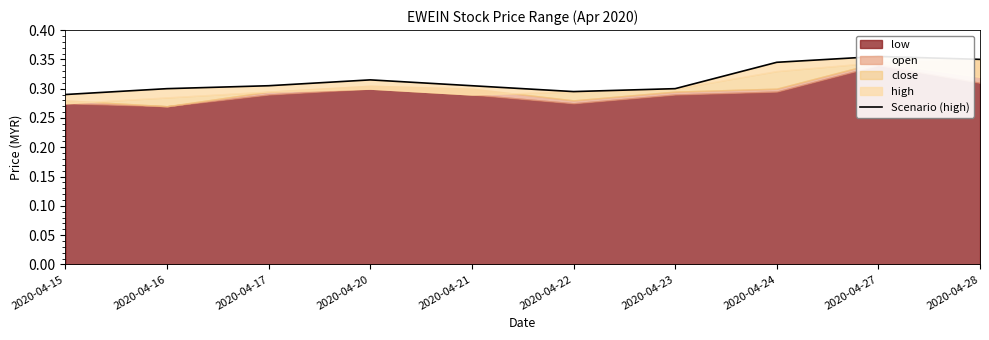

Between 2020-04-27 and 2020-04-22, which is larger?

2020-04-27